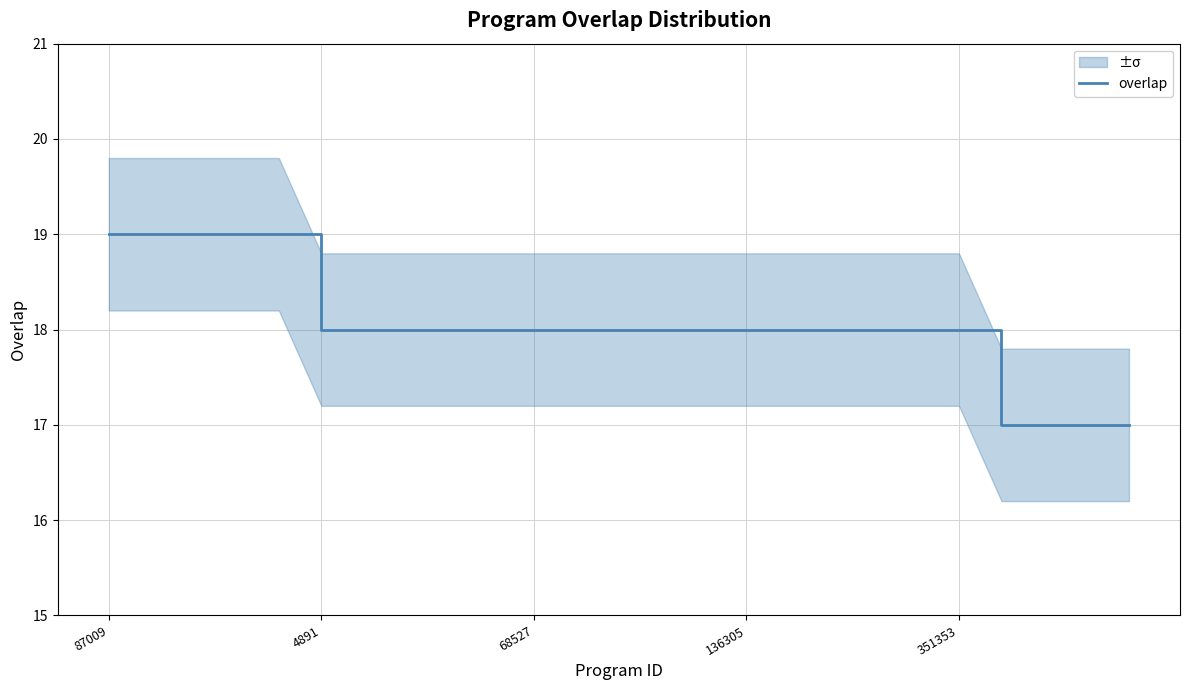

What is the minimum value for overlap?

17